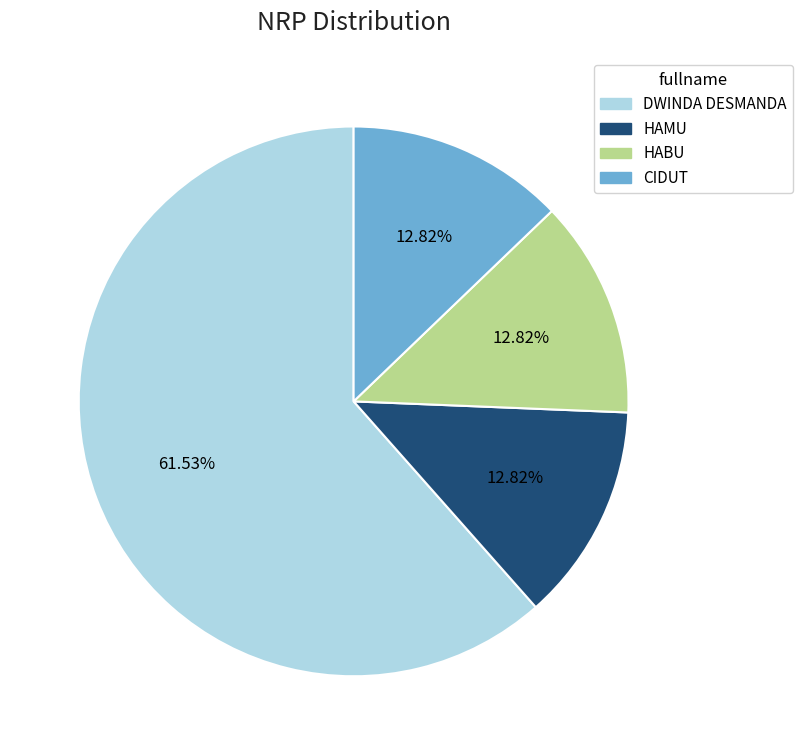

How many segments does this pie chart have?

4